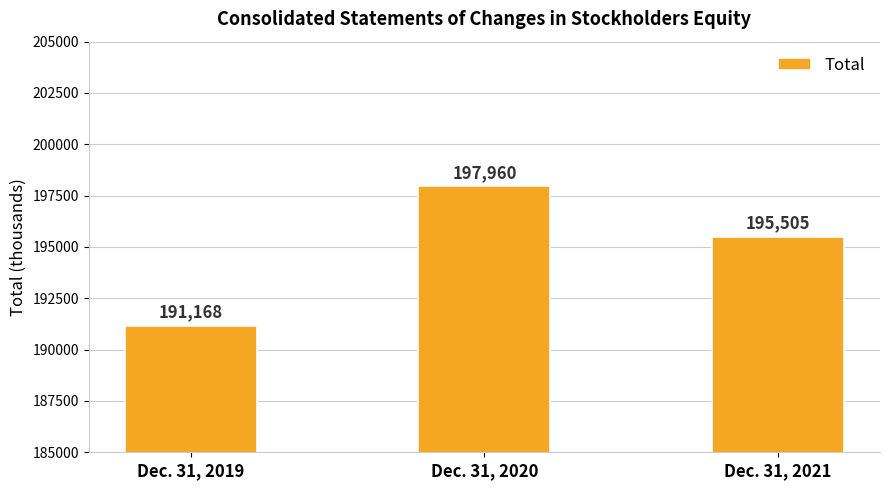

At which label is the value closest to 194564?

Dec. 31, 2021